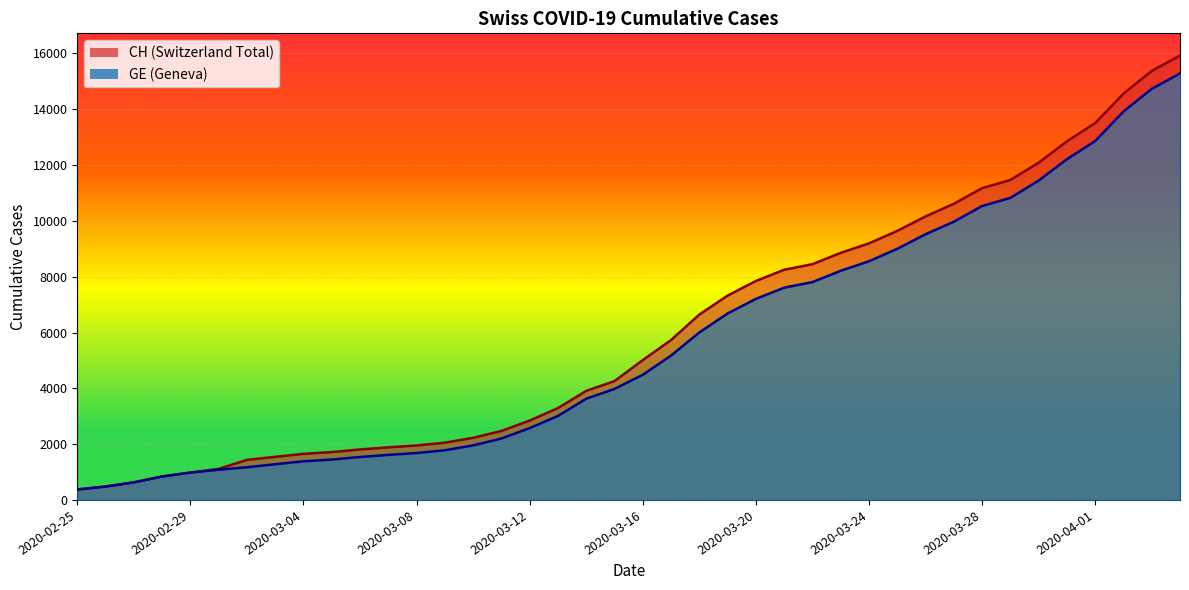

Where is GE nearest to the value 7829?

2020-03-22